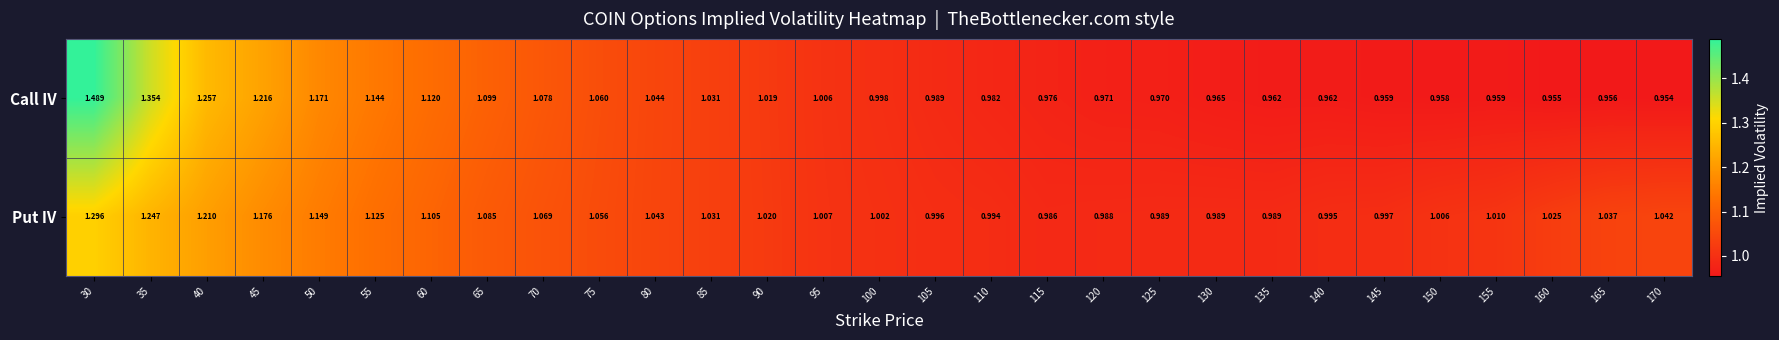

How many series are shown in this chart?

2